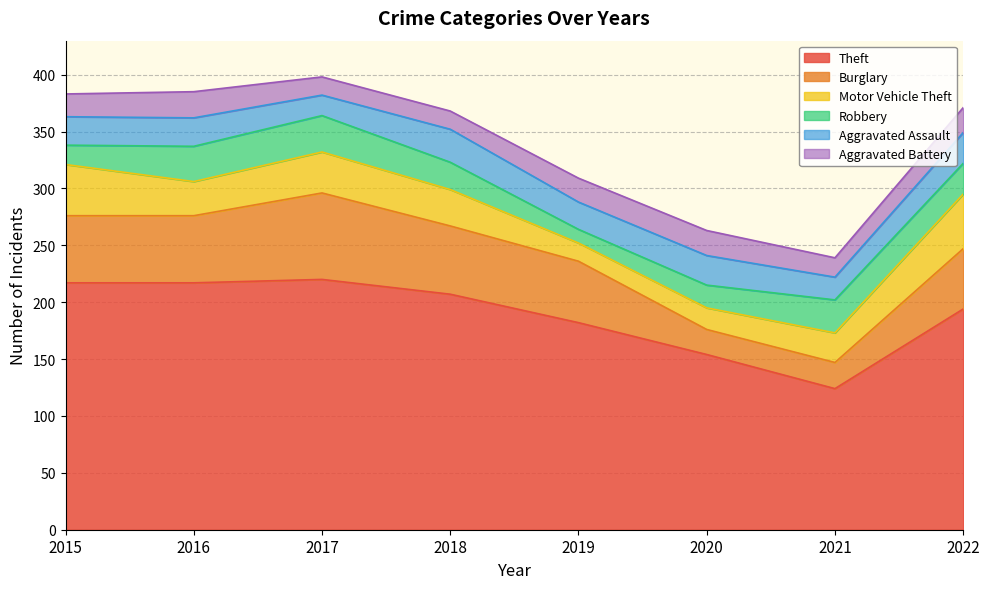

What is the total value across all series at 2018?

368